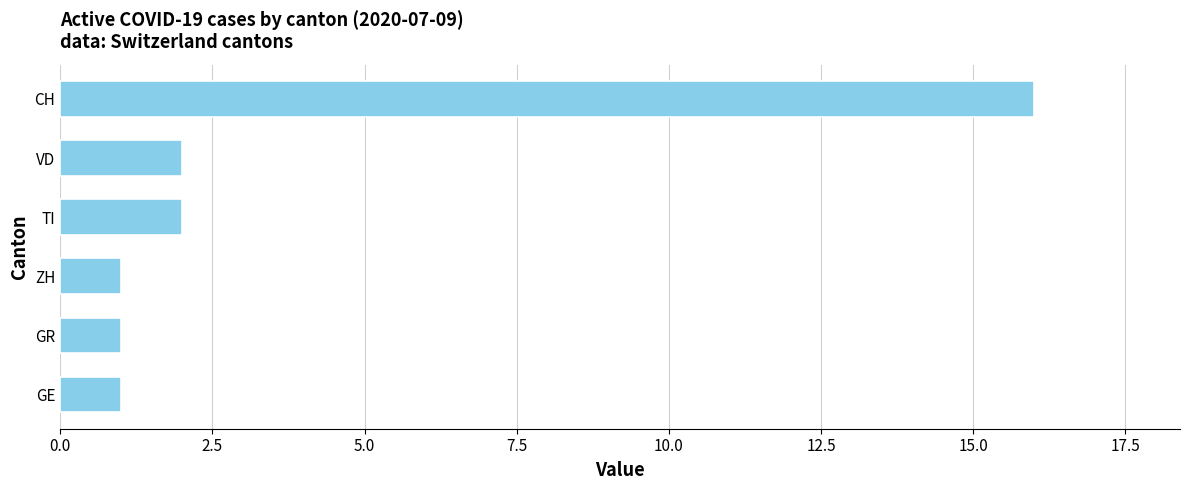

Count the number of categories in the chart.

6